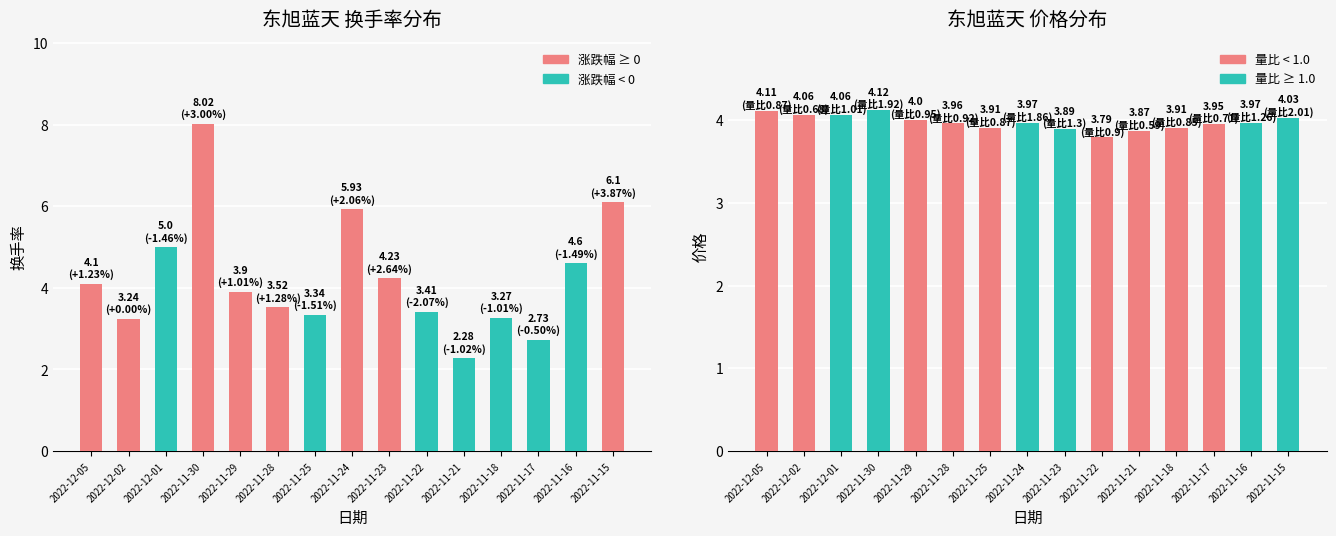

Which label corresponds to the smallest value in the chart?

2022-11-21